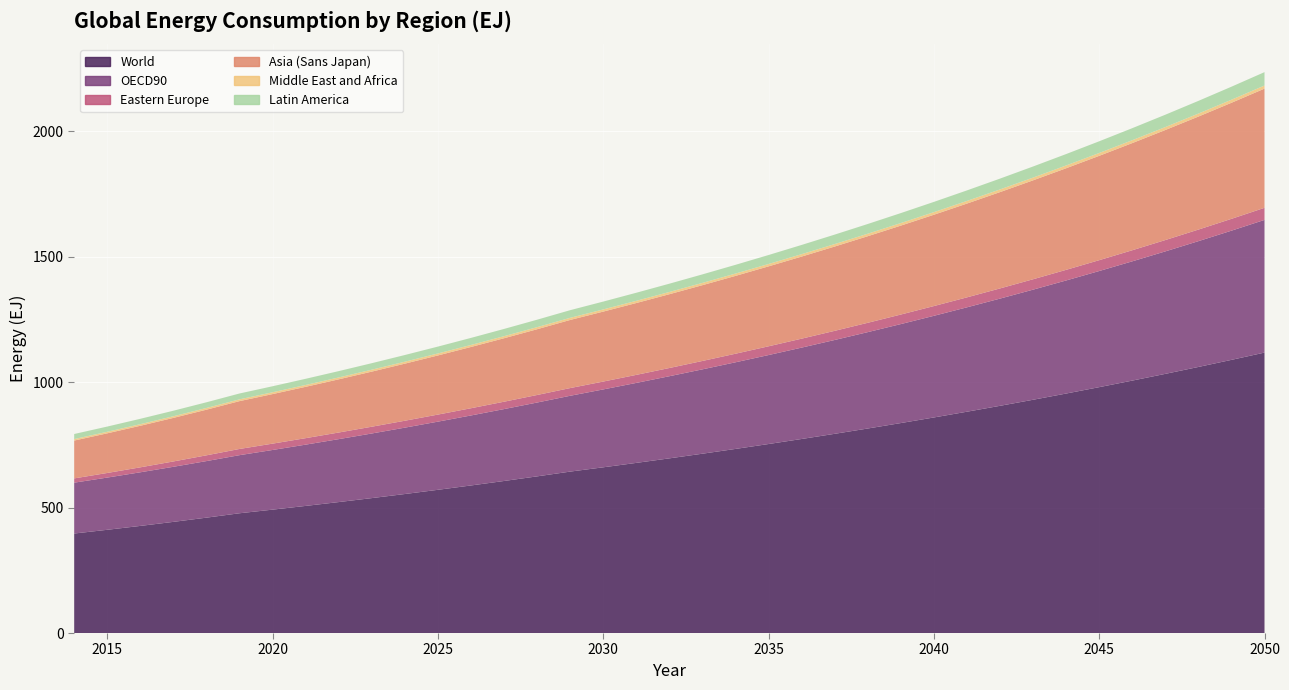

Reading left to right, transcribe all the data shown in this chart.

World: 2014=396.5	2015=411.3	2016=426.8	2017=442.9	2018=459.7	2019=477.2	2020=491.6	2021=506.4	2022=521.8	2023=537.5	2024=553.8	2025=570.6	2026=587.9	2027=605.8	2028=624.2	2029=643.1	2030=660.3	2031=677.9	2032=695.9	2033=714.4	2034=733.5	2035=753.0	2036=773.1	2037=793.7	2038=814.8	2039=836.5	2040=858.8	2041=881.7	2042=905.2	2043=929.4	2044=954.1	2045=979.6	2046=1005.7	2047=1032.5	2048=1060.0	2049=1088.3	2050=1117.3
OECD90: 2014=202.6	2015=208.1	2016=213.7	2017=219.4	2018=225.4	2019=231.4	2020=237.7	2021=244.1	2022=250.7	2023=257.5	2024=264.4	2025=271.6	2026=278.9	2027=286.4	2028=294.2	2029=302.1	2030=310.3	2031=318.6	2032=327.2	2033=336.1	2034=345.2	2035=354.5	2036=364.0	2037=373.9	2038=384.0	2039=394.3	2040=405.0	2041=415.9	2042=427.1	2043=438.7	2044=450.5	2045=462.7	2046=475.2	2047=488.0	2048=501.2	2049=514.7	2050=528.6
Eastern Europe: 2014=17.0	2015=18.3	2016=19.7	2017=21.3	2018=22.9	2019=24.7	2020=25.3	2021=25.8	2022=26.4	2023=27.0	2024=27.5	2025=28.1	2026=28.8	2027=29.4	2028=30.0	2029=30.7	2030=31.3	2031=32.0	2032=32.7	2033=33.4	2034=34.1	2035=34.9	2036=35.6	2037=36.4	2038=37.2	2039=38.0	2040=38.8	2041=39.7	2042=40.5	2043=41.4	2044=42.3	2045=43.2	2046=44.2	2047=45.1	2048=46.1	2049=47.1	2050=48.1
Asia (Sans Japan): 2014=150.7	2015=158.0	2016=165.6	2017=173.5	2018=181.8	2019=190.6	2020=197.4	2021=204.5	2022=211.9	2023=219.5	2024=227.4	2025=235.6	2026=244.1	2027=252.9	2028=262.0	2029=271.4	2030=278.7	2031=286.3	2032=294.0	2033=301.9	2034=310.1	2035=318.5	2036=327.1	2037=335.9	2038=345.0	2039=354.3	2040=363.8	2041=373.7	2042=383.8	2043=394.1	2044=404.8	2045=415.7	2046=426.9	2047=438.4	2048=450.3	2049=462.4	2050=474.9
Middle East and Africa: 2014=5.9	2015=6.1	2016=6.4	2017=6.6	2018=6.8	2019=7.1	2020=7.2	2021=7.3	2022=7.5	2023=7.6	2024=7.7	2025=7.9	2026=8.0	2027=8.2	2028=8.3	2029=8.5	2030=8.6	2031=8.8	2032=8.9	2033=9.1	2034=9.3	2035=9.4	2036=9.6	2037=9.8	2038=10.0	2039=10.1	2040=10.3	2041=10.5	2042=10.7	2043=10.9	2044=11.1	2045=11.3	2046=11.5	2047=11.7	2048=11.9	2049=12.1	2050=12.4
Latin America: 2014=20.2	2015=20.8	2016=21.4	2017=22.1	2018=22.7	2019=23.4	2020=24.0	2021=24.6	2022=25.3	2023=26.0	2024=26.7	2025=27.4	2026=28.1	2027=28.9	2028=29.7	2029=30.5	2030=31.3	2031=32.1	2032=33.0	2033=33.9	2034=34.8	2035=35.8	2036=36.7	2037=37.7	2038=38.7	2039=39.8	2040=40.9	2041=42.0	2042=43.1	2043=44.3	2044=45.5	2045=46.7	2046=47.9	2047=49.2	2048=50.6	2049=51.9	2050=53.3